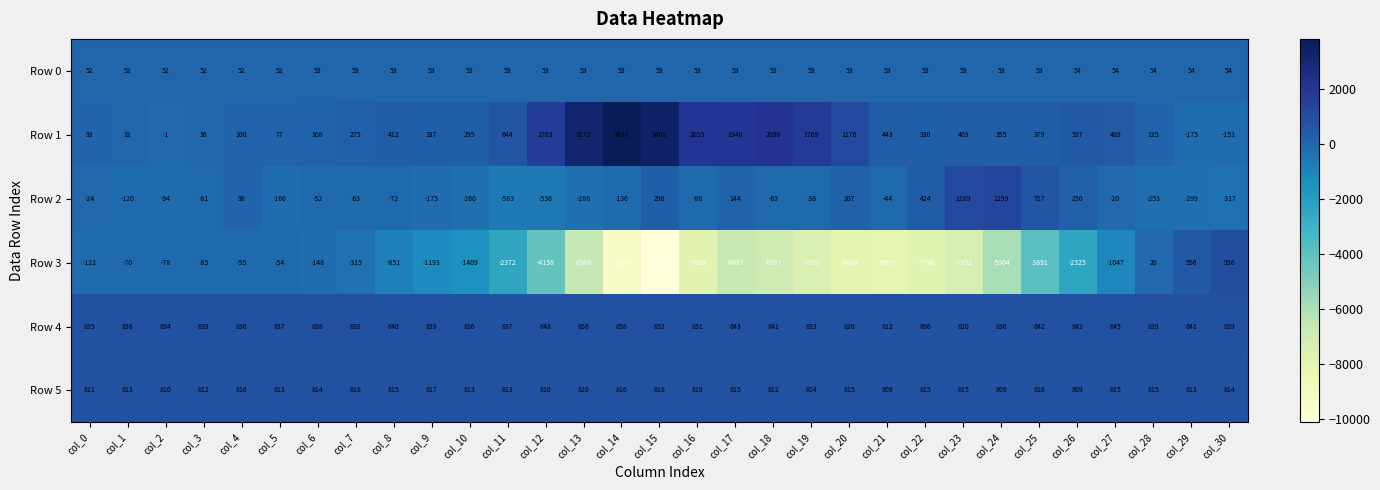

Which label corresponds to the smallest value in the chart?

col_15